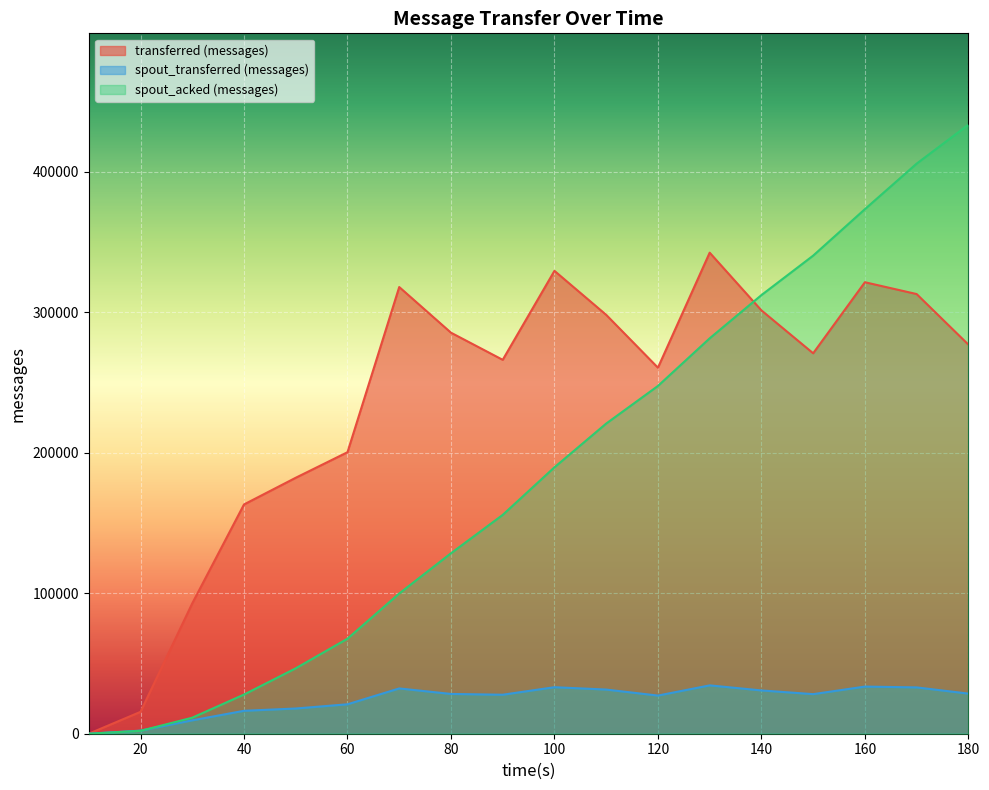

Between 10 and 110, which is larger?

110